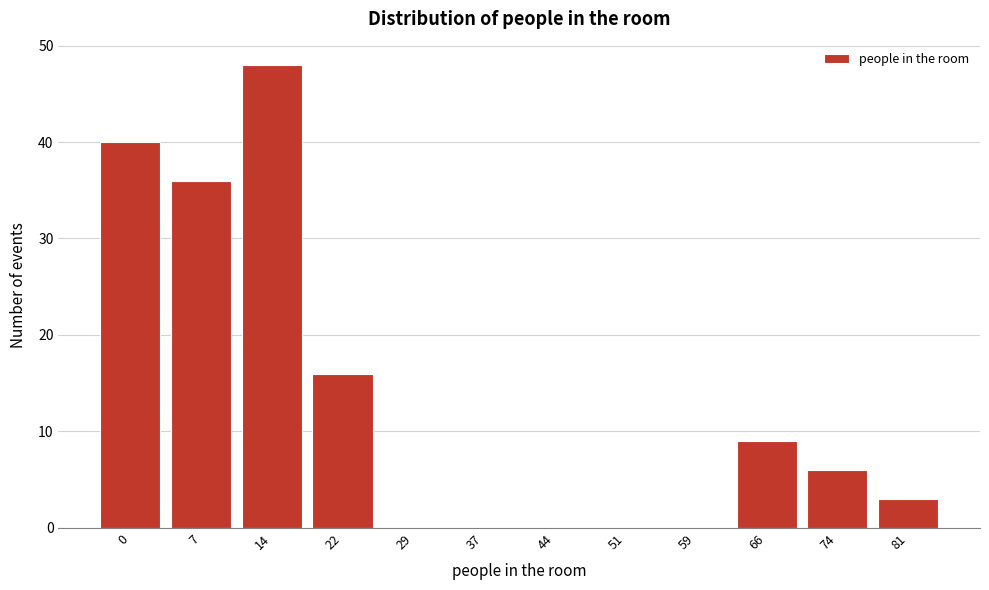

Reading left to right, list all the values displayed in this chart.

0=40	7=36	14=48	22=16	29=0	37=0	44=0	51=0	59=0	66=9	74=6	81=3